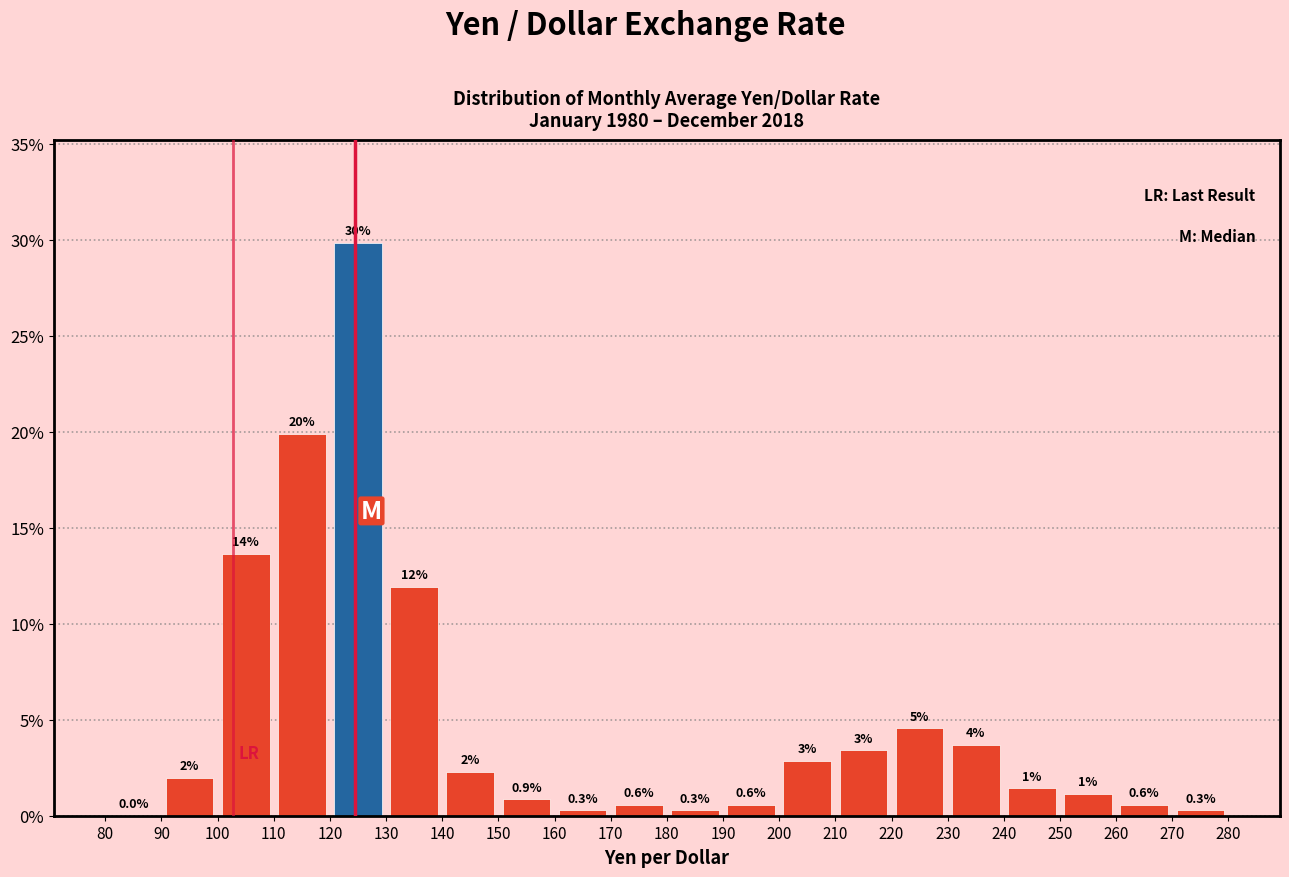

Which range on the x-axis has the tallest bar?

120 to 130